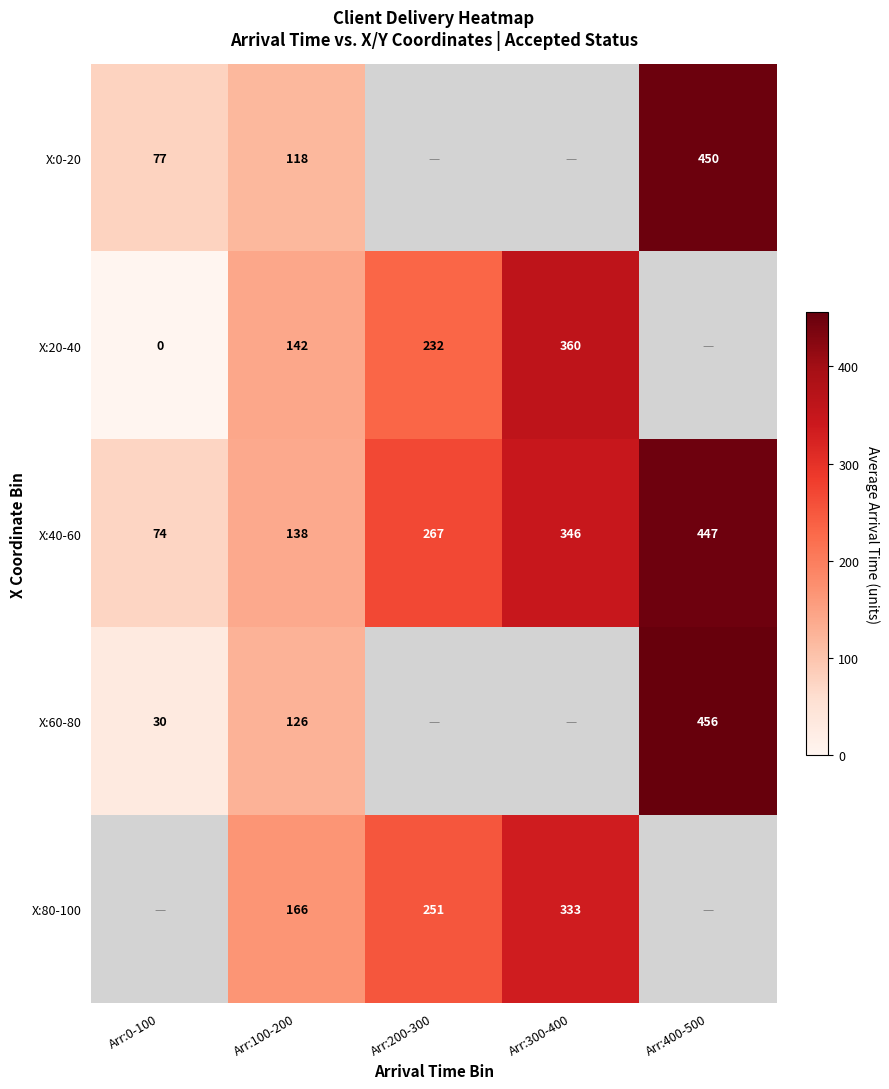

What is the lowest value of the X:40-60 series?

74